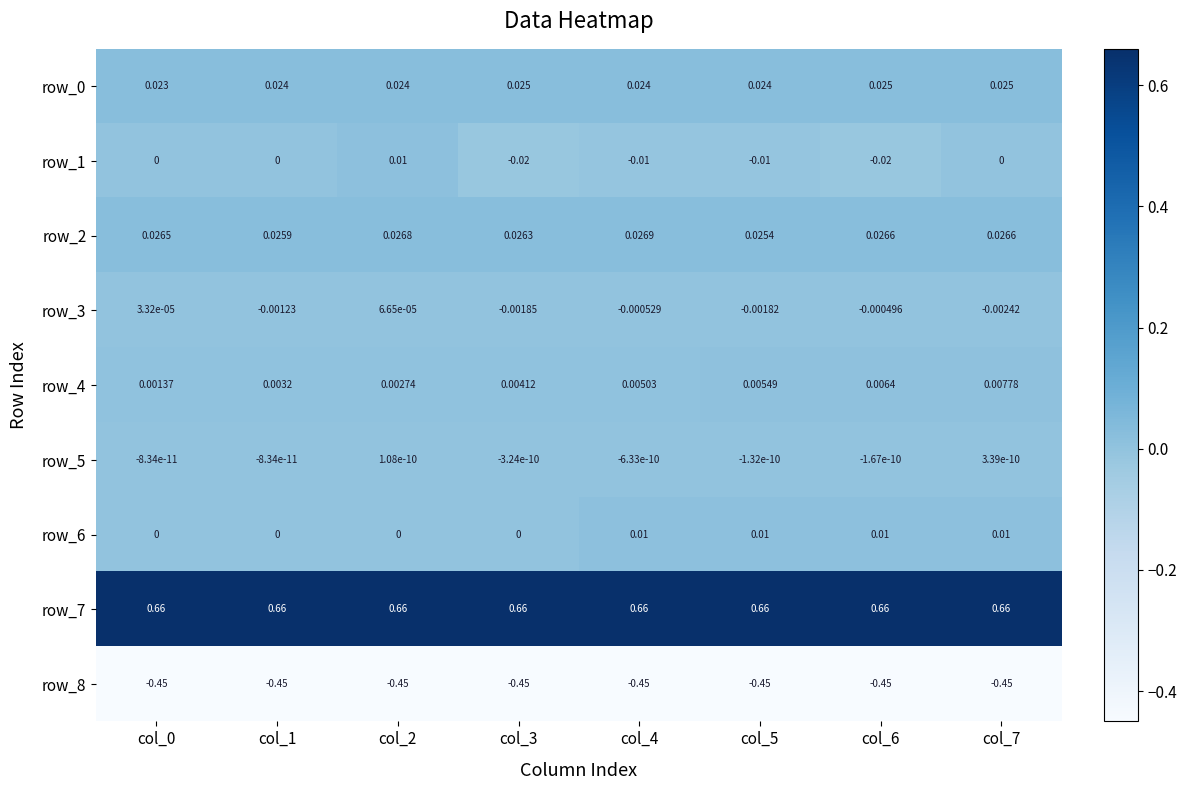

Rank the series by their maximum value, from lowest to highest.

row_8, row_5, row_3, row_4, row_6, row_1, row_0, row_2, row_7